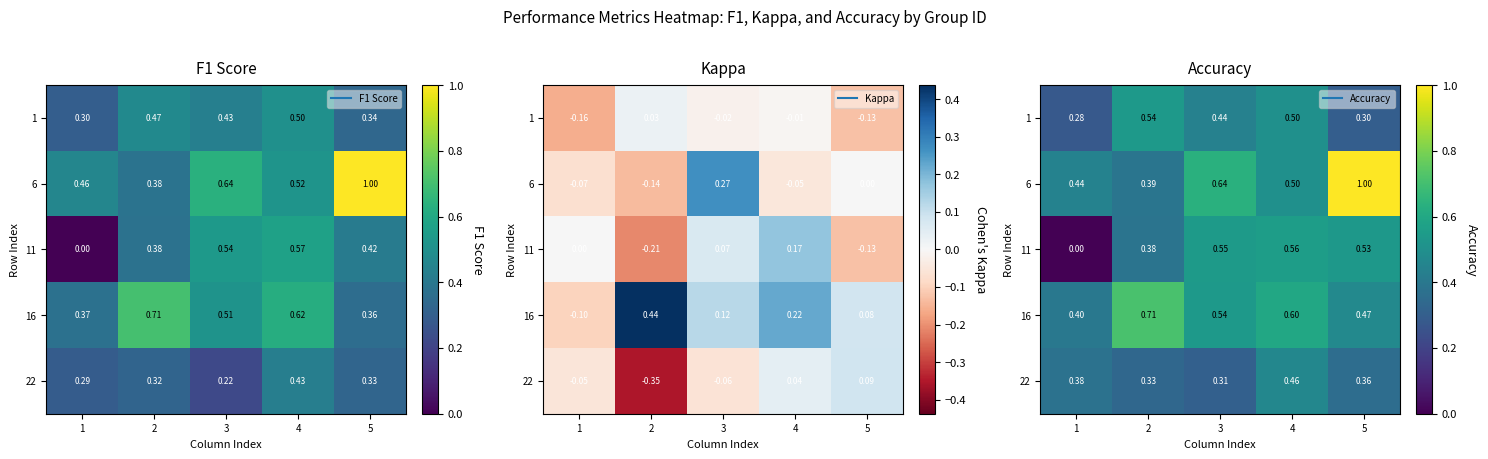

List the labels in order of 11 value, smallest first.

1, 2, 5, 3, 4